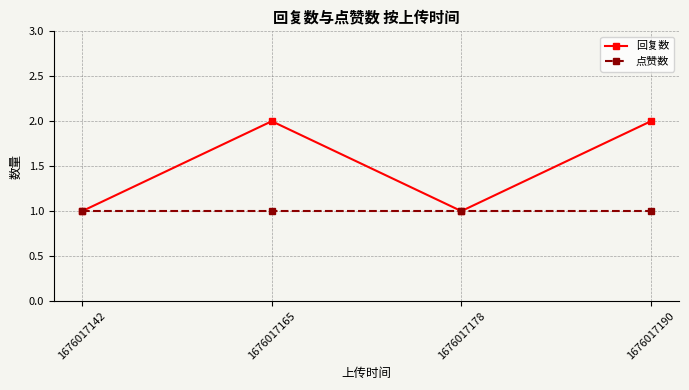

What is the smallest value displayed?

1